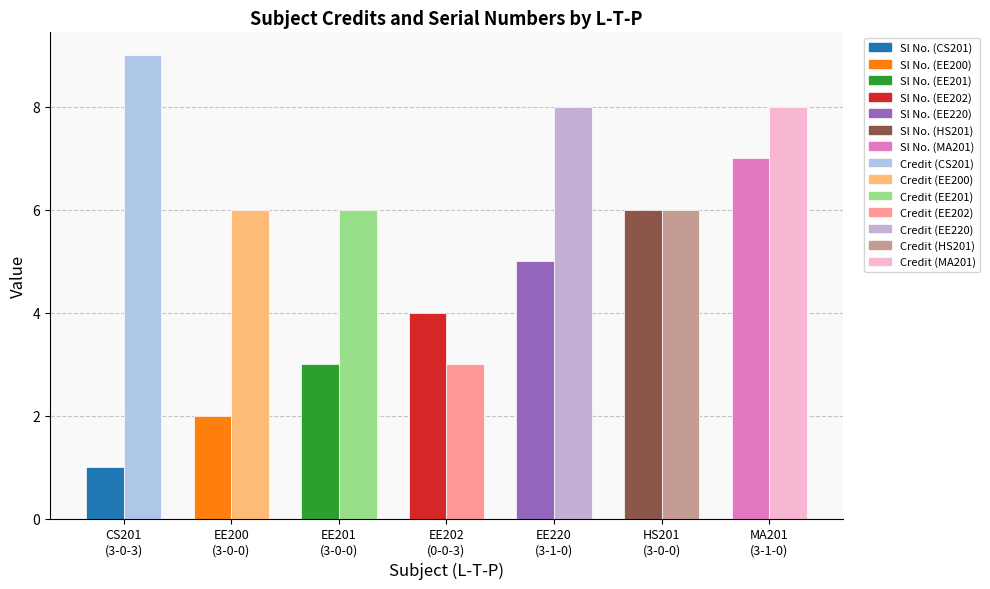

What is the maximum value for Sl No.?

7